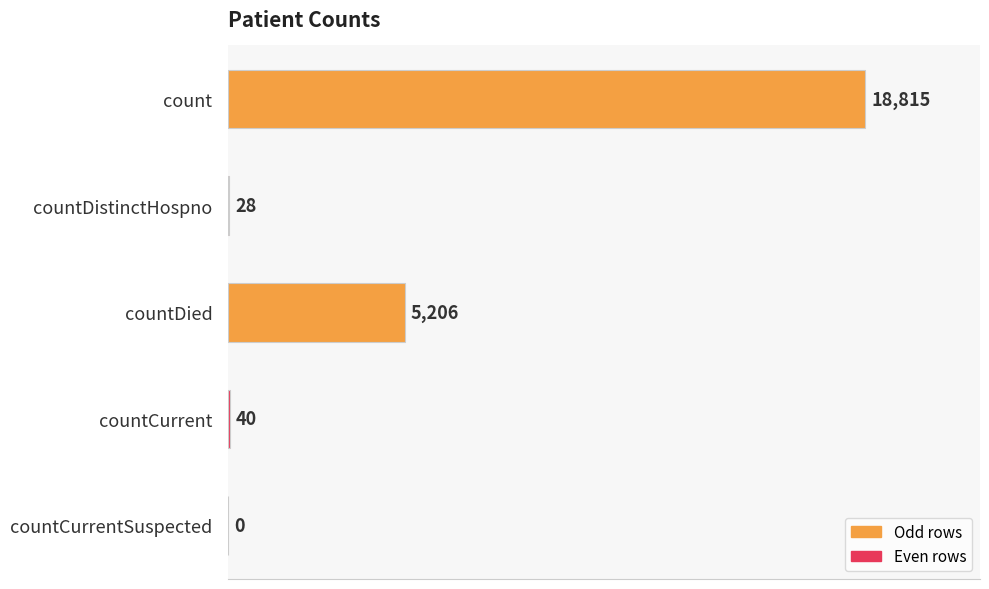

Reading top to bottom, transcribe all the data shown in this chart.

count=18815	countDistinctHospno=28	countDied=5206	countCurrent=40	countCurrentSuspected=0